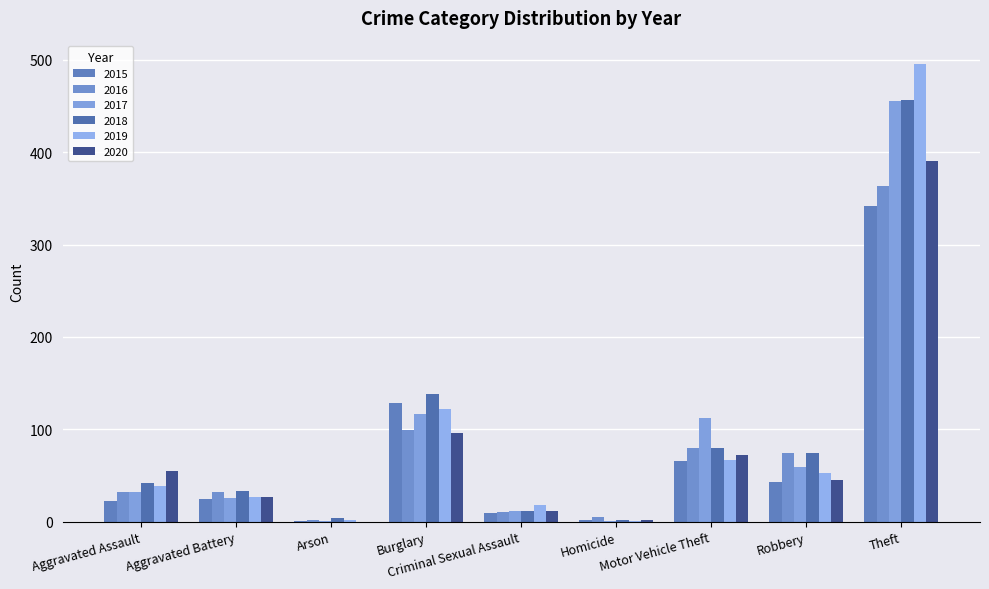

Read the 2015 value at Theft, to the nearest 5.

340